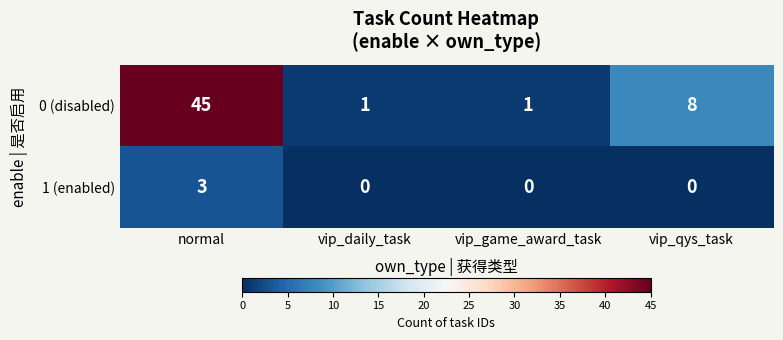

At which category is the sum across all series the highest?

normal